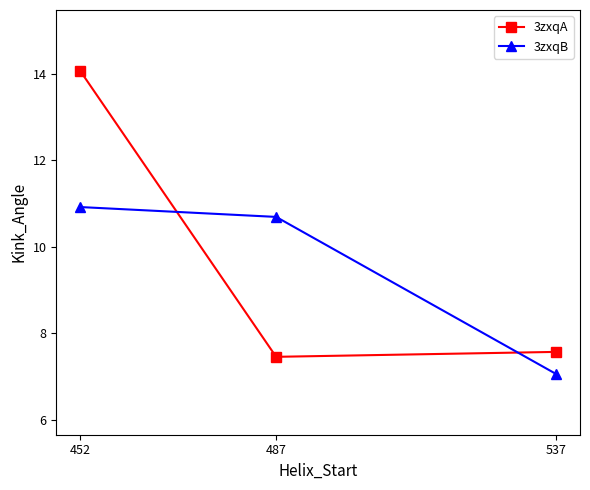

What is the lowest value of the 3zxqA series?

7.5